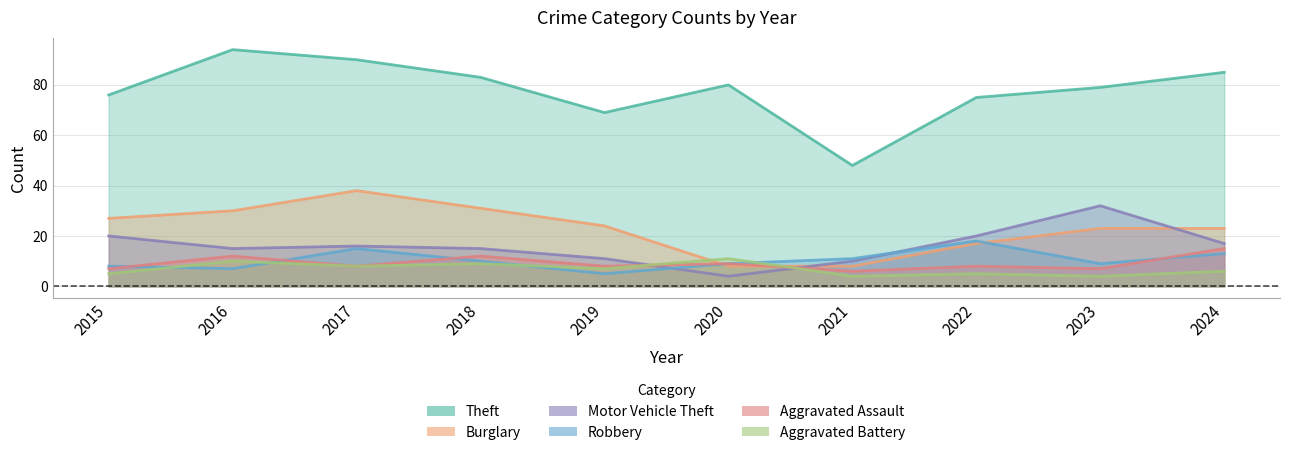

How many distinct data groups are displayed?

6